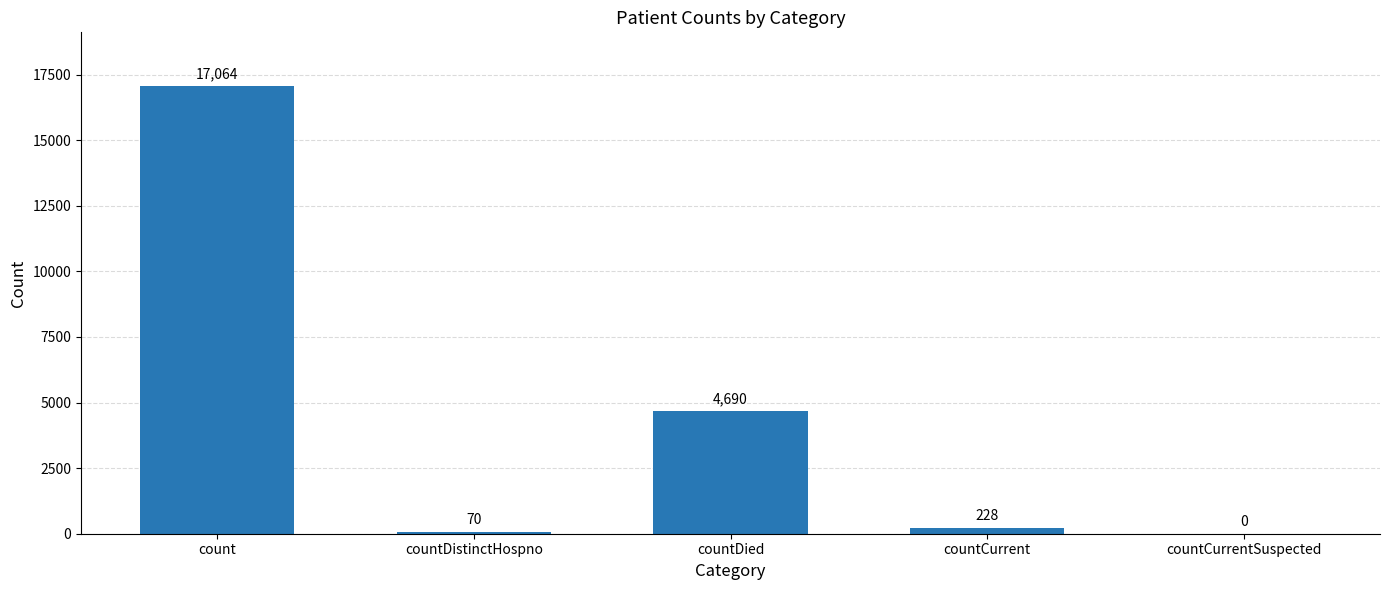

Reading left to right, what are all the values shown in this chart?

17064	70	4690	228	0